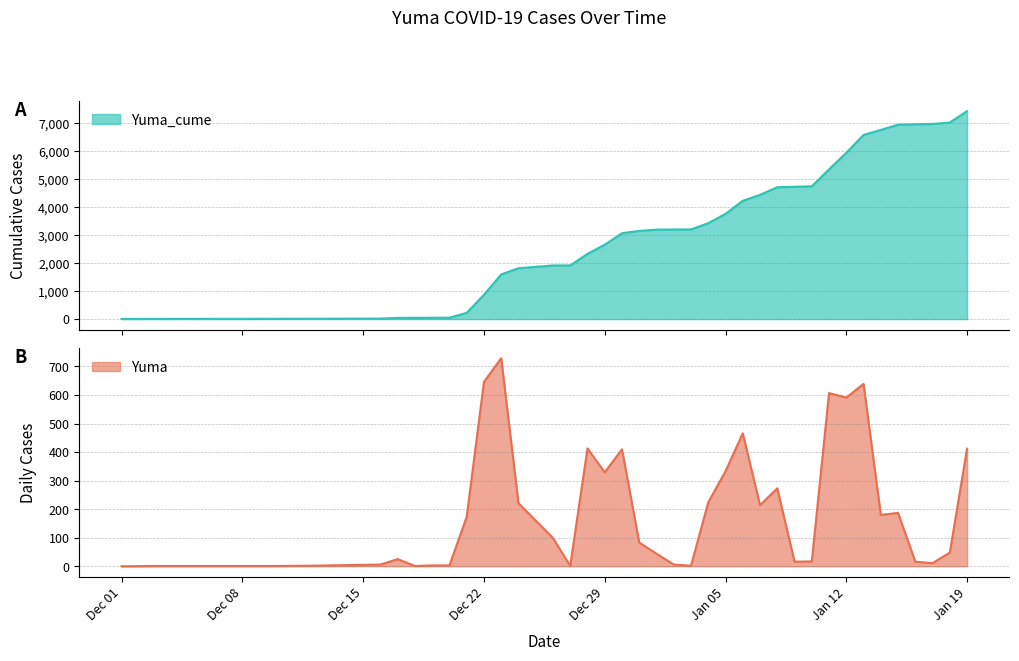

Which series has the largest total across all categories?

Yuma_cume